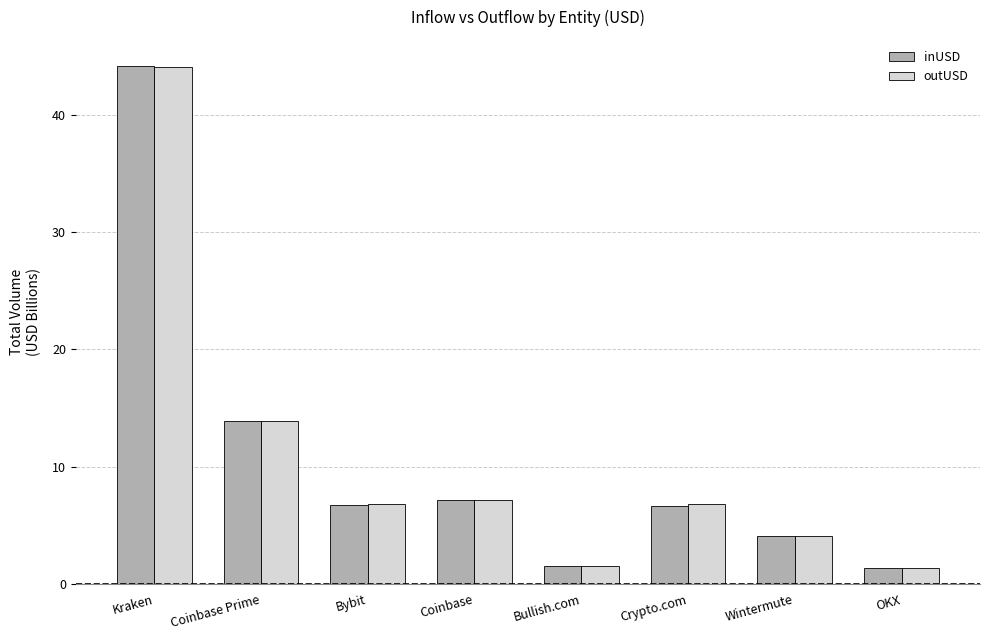

What position from the right is Wintermute?

2